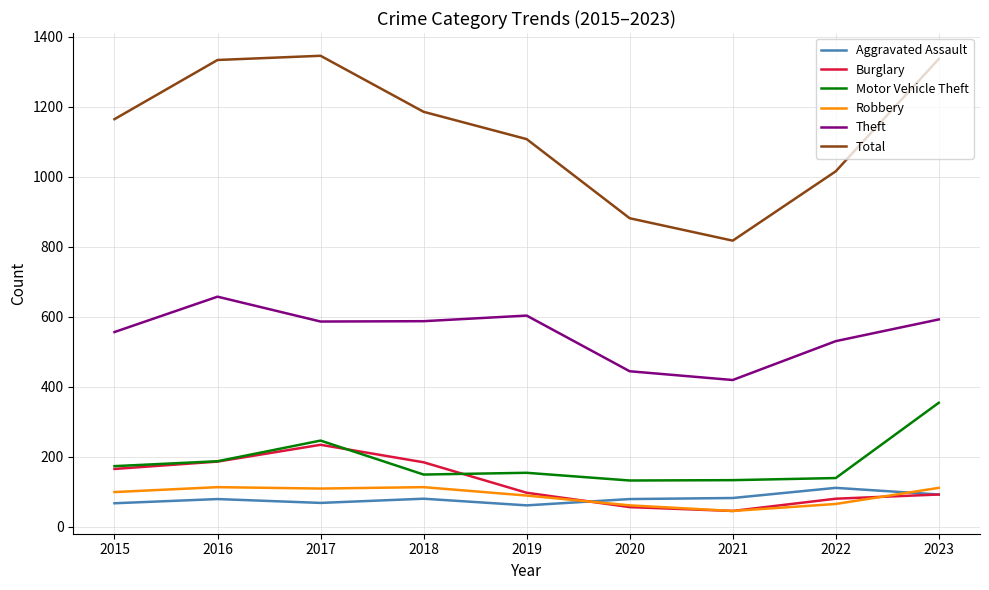

Does the chart display data point markers on the line(s)?

No